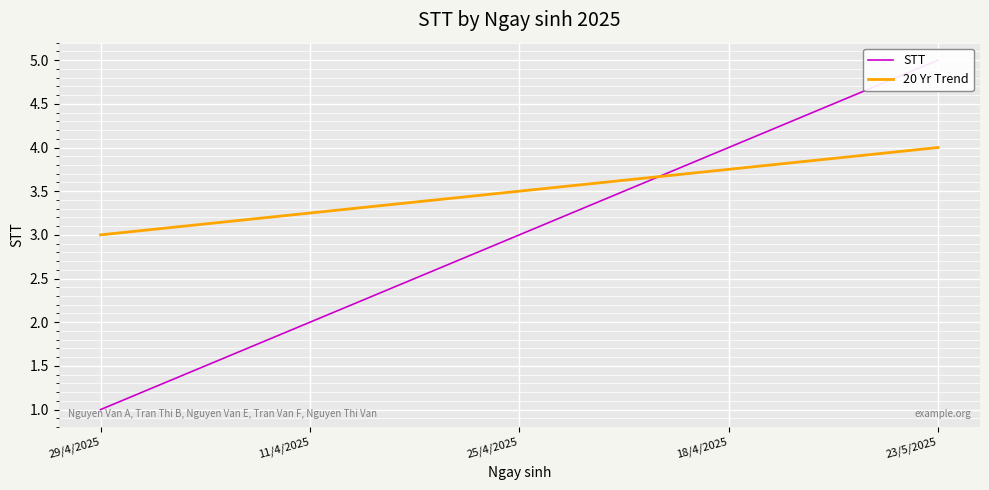

Count the STT values in the range 2 to 4.

3